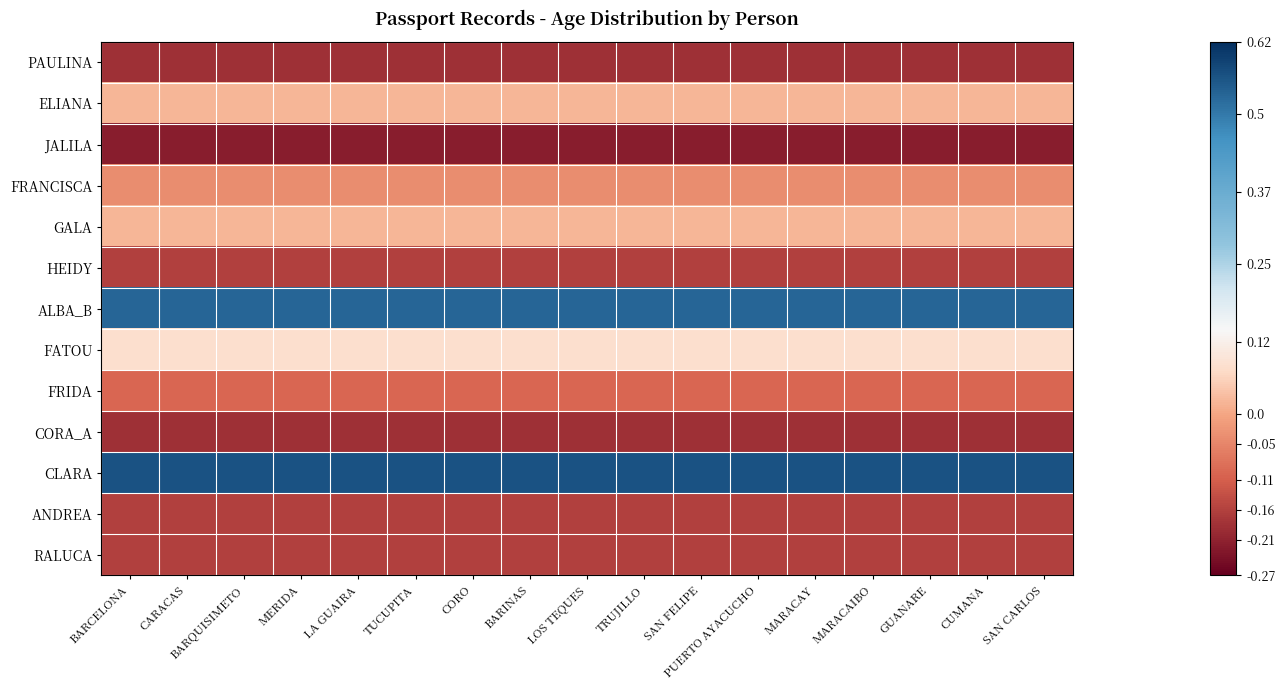

Reading left to right, extract all data points from this chart.

PAULINA: BARCELONA=-0.2	CARACAS=-0.2	BARQUISIMETO=-0.2	MERIDA=-0.2	LA GUAIRA=-0.2	TUCUPITA=-0.2	CORO=-0.2	BARINAS=-0.2	LOS TEQUES=-0.2	TRUJILLO=-0.2	SAN FELIPE=-0.2	PUERTO AYACUCHO=-0.2	MARACAY=-0.2	MARACAIBO=-0.2	GUANARE=-0.2	CUMANA=-0.2	SAN CARLOS=-0.2
ELIANA: BARCELONA=0.0	CARACAS=0.0	BARQUISIMETO=0.0	MERIDA=0.0	LA GUAIRA=0.0	TUCUPITA=0.0	CORO=0.0	BARINAS=0.0	LOS TEQUES=0.0	TRUJILLO=0.0	SAN FELIPE=0.0	PUERTO AYACUCHO=0.0	MARACAY=0.0	MARACAIBO=0.0	GUANARE=0.0	CUMANA=0.0	SAN CARLOS=0.0
JALILA: BARCELONA=-0.2	CARACAS=-0.2	BARQUISIMETO=-0.2	MERIDA=-0.2	LA GUAIRA=-0.2	TUCUPITA=-0.2	CORO=-0.2	BARINAS=-0.2	LOS TEQUES=-0.2	TRUJILLO=-0.2	SAN FELIPE=-0.2	PUERTO AYACUCHO=-0.2	MARACAY=-0.2	MARACAIBO=-0.2	GUANARE=-0.2	CUMANA=-0.2	SAN CARLOS=-0.2
FRANCISCA: BARCELONA=-0.0	CARACAS=-0.0	BARQUISIMETO=-0.0	MERIDA=-0.0	LA GUAIRA=-0.0	TUCUPITA=-0.0	CORO=-0.0	BARINAS=-0.0	LOS TEQUES=-0.0	TRUJILLO=-0.0	SAN FELIPE=-0.0	PUERTO AYACUCHO=-0.0	MARACAY=-0.0	MARACAIBO=-0.0	GUANARE=-0.0	CUMANA=-0.0	SAN CARLOS=-0.0
GALA: BARCELONA=0.0	CARACAS=0.0	BARQUISIMETO=0.0	MERIDA=0.0	LA GUAIRA=0.0	TUCUPITA=0.0	CORO=0.0	BARINAS=0.0	LOS TEQUES=0.0	TRUJILLO=0.0	SAN FELIPE=0.0	PUERTO AYACUCHO=0.0	MARACAY=0.0	MARACAIBO=0.0	GUANARE=0.0	CUMANA=0.0	SAN CARLOS=0.0
HEIDY: BARCELONA=-0.2	CARACAS=-0.2	BARQUISIMETO=-0.2	MERIDA=-0.2	LA GUAIRA=-0.2	TUCUPITA=-0.2	CORO=-0.2	BARINAS=-0.2	LOS TEQUES=-0.2	TRUJILLO=-0.2	SAN FELIPE=-0.2	PUERTO AYACUCHO=-0.2	MARACAY=-0.2	MARACAIBO=-0.2	GUANARE=-0.2	CUMANA=-0.2	SAN CARLOS=-0.2
ALBA_B: BARCELONA=0.5	CARACAS=0.5	BARQUISIMETO=0.5	MERIDA=0.5	LA GUAIRA=0.5	TUCUPITA=0.5	CORO=0.5	BARINAS=0.5	LOS TEQUES=0.5	TRUJILLO=0.5	SAN FELIPE=0.5	PUERTO AYACUCHO=0.5	MARACAY=0.5	MARACAIBO=0.5	GUANARE=0.5	CUMANA=0.5	SAN CARLOS=0.5
FATOU: BARCELONA=0.1	CARACAS=0.1	BARQUISIMETO=0.1	MERIDA=0.1	LA GUAIRA=0.1	TUCUPITA=0.1	CORO=0.1	BARINAS=0.1	LOS TEQUES=0.1	TRUJILLO=0.1	SAN FELIPE=0.1	PUERTO AYACUCHO=0.1	MARACAY=0.1	MARACAIBO=0.1	GUANARE=0.1	CUMANA=0.1	SAN CARLOS=0.1
FRIDA: BARCELONA=-0.1	CARACAS=-0.1	BARQUISIMETO=-0.1	MERIDA=-0.1	LA GUAIRA=-0.1	TUCUPITA=-0.1	CORO=-0.1	BARINAS=-0.1	LOS TEQUES=-0.1	TRUJILLO=-0.1	SAN FELIPE=-0.1	PUERTO AYACUCHO=-0.1	MARACAY=-0.1	MARACAIBO=-0.1	GUANARE=-0.1	CUMANA=-0.1	SAN CARLOS=-0.1
CORA_A: BARCELONA=-0.2	CARACAS=-0.2	BARQUISIMETO=-0.2	MERIDA=-0.2	LA GUAIRA=-0.2	TUCUPITA=-0.2	CORO=-0.2	BARINAS=-0.2	LOS TEQUES=-0.2	TRUJILLO=-0.2	SAN FELIPE=-0.2	PUERTO AYACUCHO=-0.2	MARACAY=-0.2	MARACAIBO=-0.2	GUANARE=-0.2	CUMANA=-0.2	SAN CARLOS=-0.2
CLARA: BARCELONA=0.6	CARACAS=0.6	BARQUISIMETO=0.6	MERIDA=0.6	LA GUAIRA=0.6	TUCUPITA=0.6	CORO=0.6	BARINAS=0.6	LOS TEQUES=0.6	TRUJILLO=0.6	SAN FELIPE=0.6	PUERTO AYACUCHO=0.6	MARACAY=0.6	MARACAIBO=0.6	GUANARE=0.6	CUMANA=0.6	SAN CARLOS=0.6
ANDREA: BARCELONA=-0.2	CARACAS=-0.2	BARQUISIMETO=-0.2	MERIDA=-0.2	LA GUAIRA=-0.2	TUCUPITA=-0.2	CORO=-0.2	BARINAS=-0.2	LOS TEQUES=-0.2	TRUJILLO=-0.2	SAN FELIPE=-0.2	PUERTO AYACUCHO=-0.2	MARACAY=-0.2	MARACAIBO=-0.2	GUANARE=-0.2	CUMANA=-0.2	SAN CARLOS=-0.2
RALUCA: BARCELONA=-0.2	CARACAS=-0.2	BARQUISIMETO=-0.2	MERIDA=-0.2	LA GUAIRA=-0.2	TUCUPITA=-0.2	CORO=-0.2	BARINAS=-0.2	LOS TEQUES=-0.2	TRUJILLO=-0.2	SAN FELIPE=-0.2	PUERTO AYACUCHO=-0.2	MARACAY=-0.2	MARACAIBO=-0.2	GUANARE=-0.2	CUMANA=-0.2	SAN CARLOS=-0.2